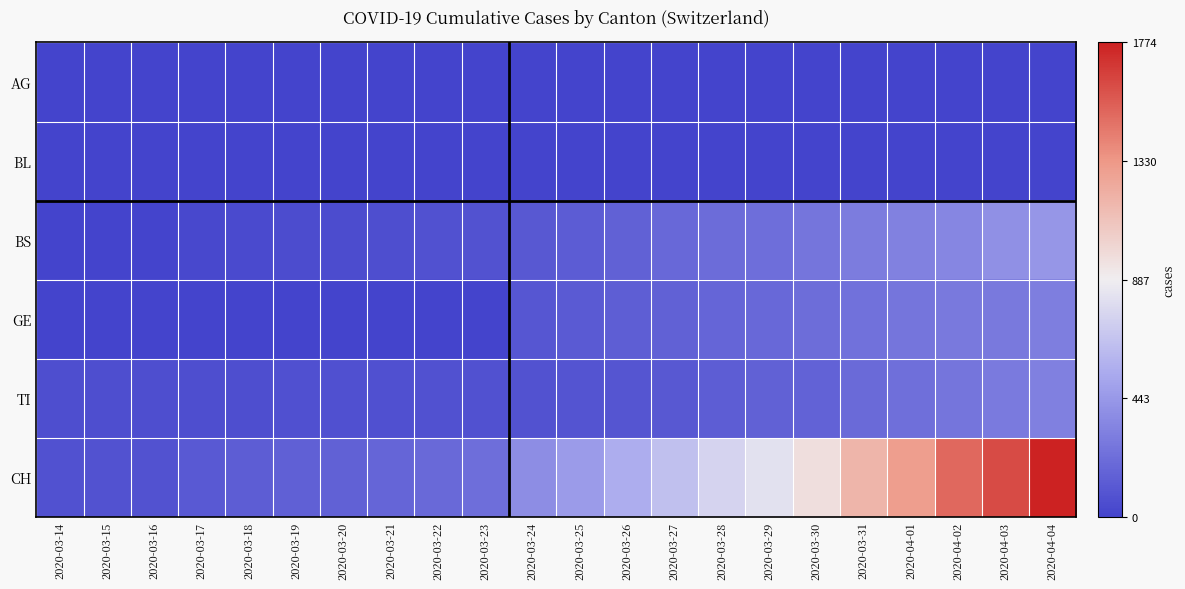

Which series changed the most between 2020-03-23 and 2020-04-04?

CH